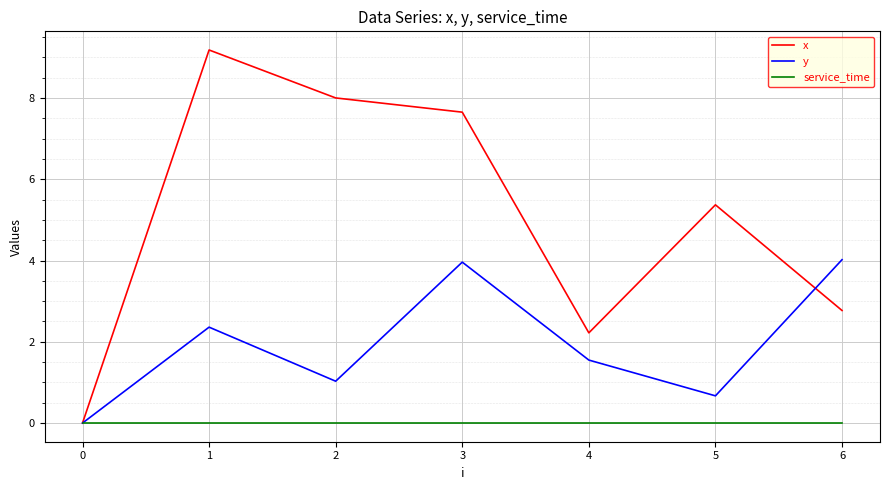

What is the highest value of the x series?

9.2